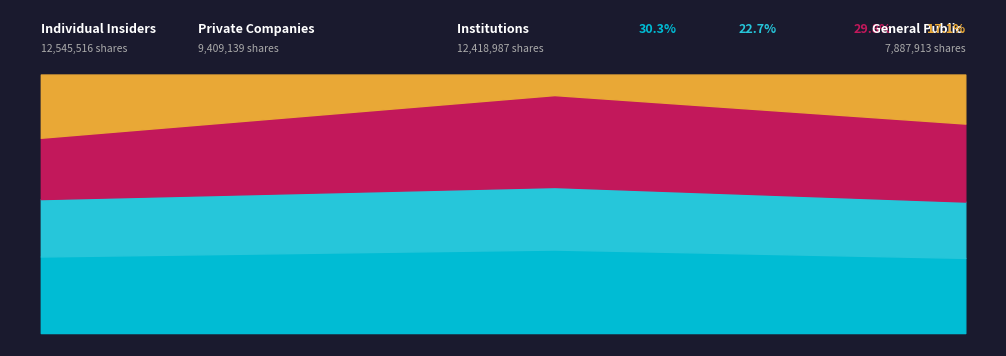

Does the chart have visible grid lines?

No